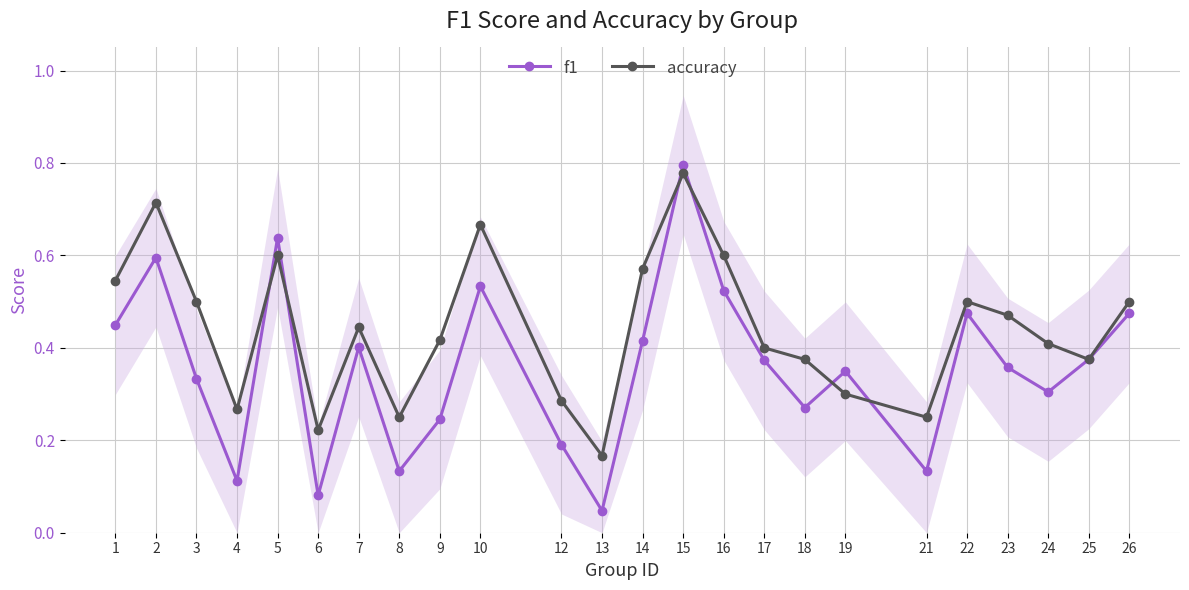

Does the chart have visible grid lines?

Yes